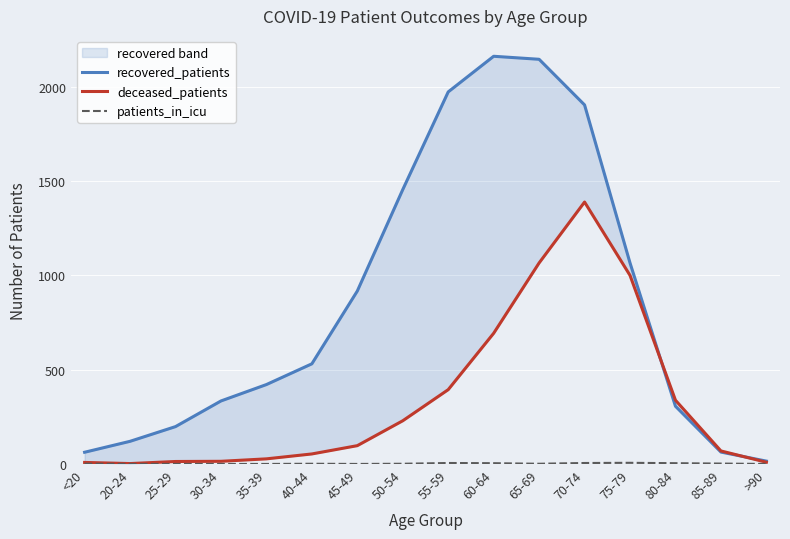

What is the difference between the second highest and minimum values in the patients_in_icu series?

5